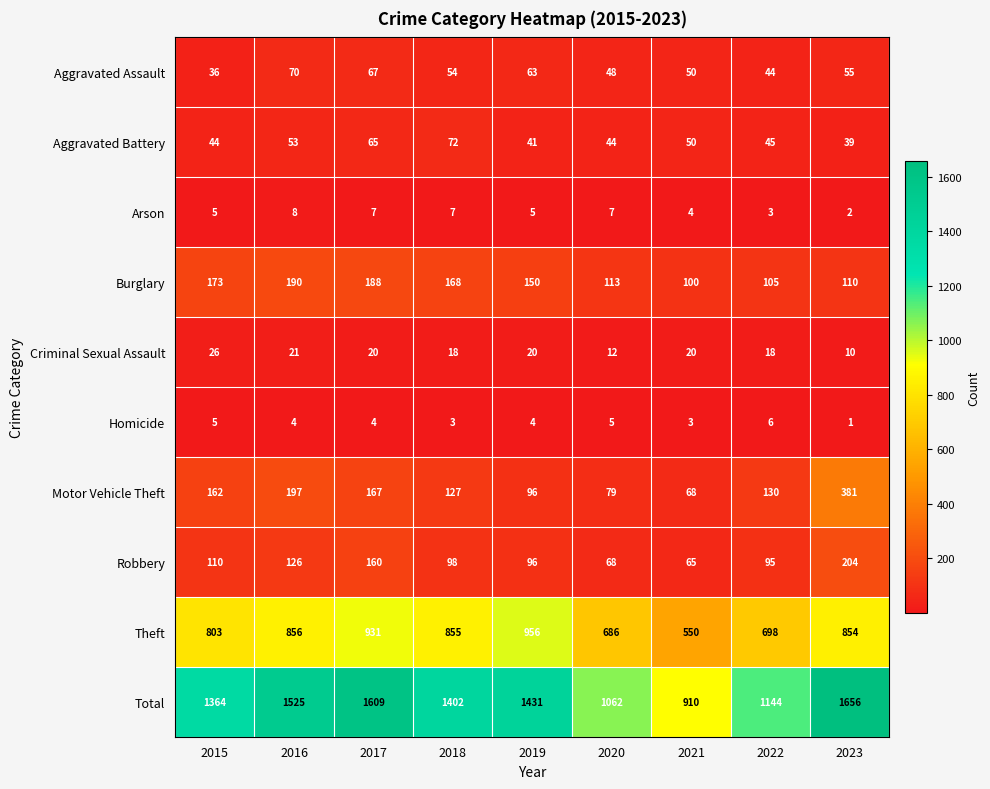

Which series has the largest range (max minus min)?

Total